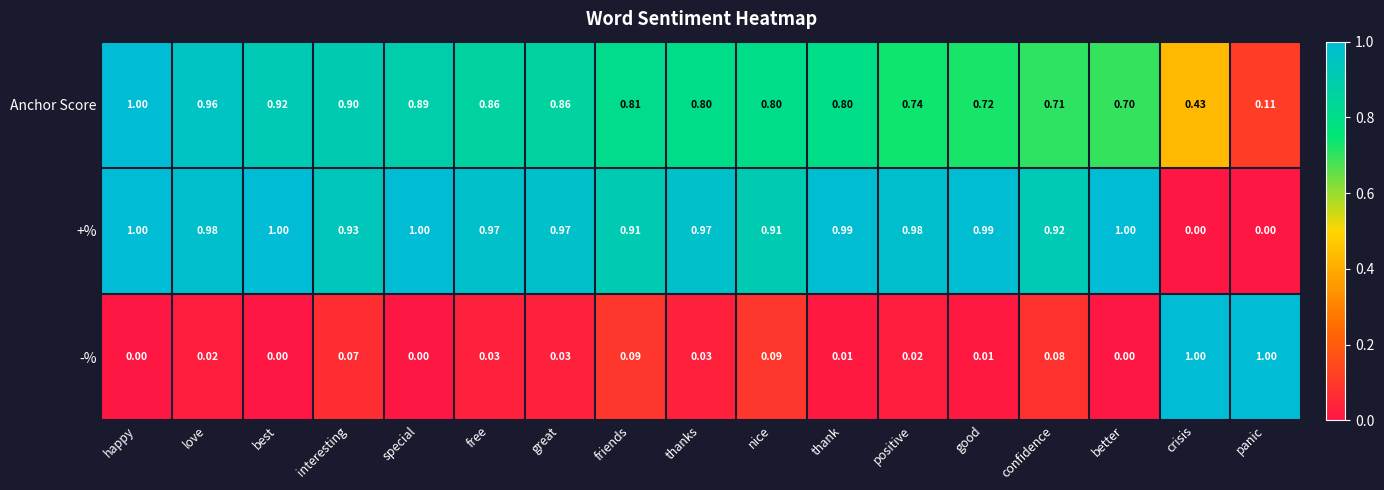

Which category has the highest value in the Anchor Score series?

happy